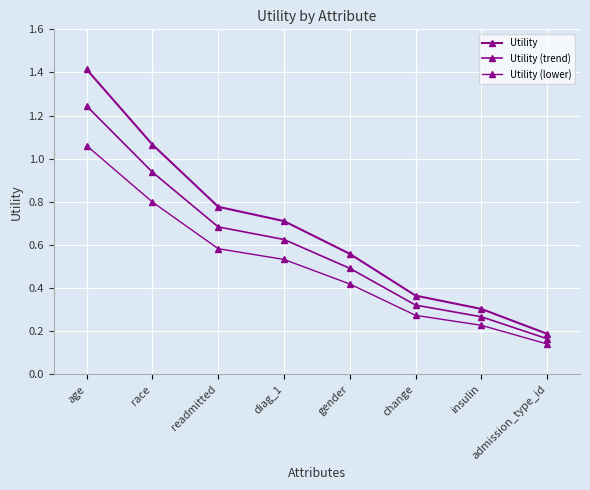

What is the minimum value for Utility (lower)?

0.1